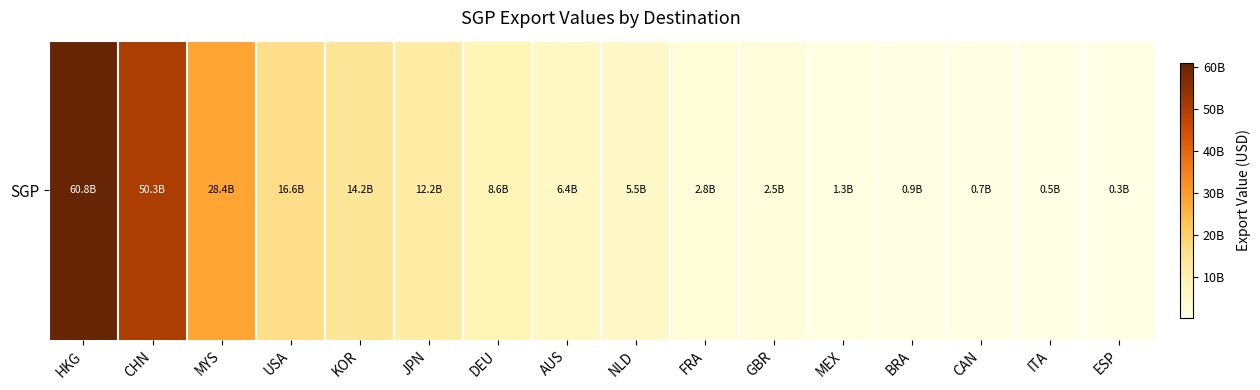

Reading left to right, what are all the values shown in this chart?

60829008993.4	50331650877.3	28420547550.5	16635652279.4	14223602940.7	12152709628.7	8633956157.5	6436018796.8	5536699731.6	2822395941.4	2501155985.1	1270448240.4	887712463.5	744880778.5	472340773.5	343603943.4